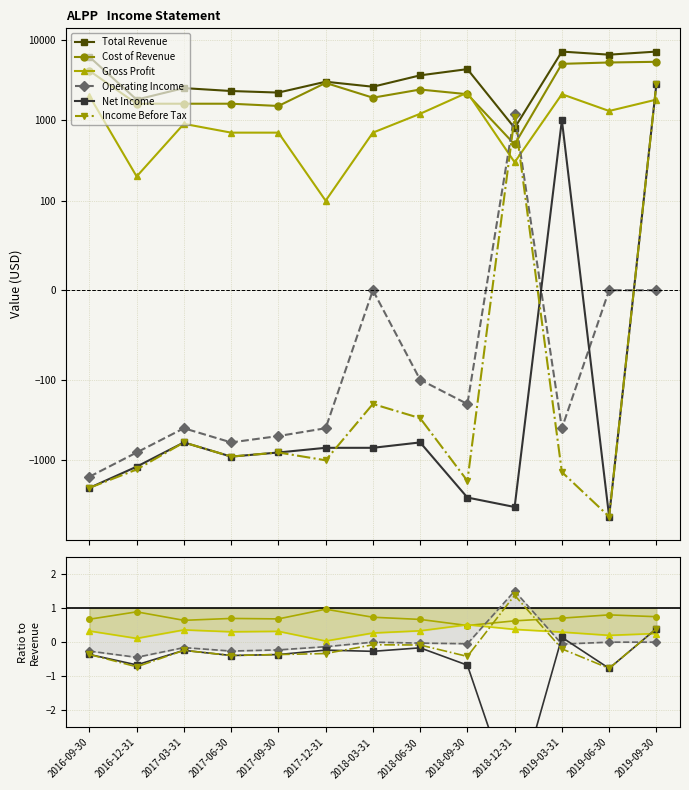

The Total Revenue series shows 3494.2 at 2017-03-31. True or false?

False